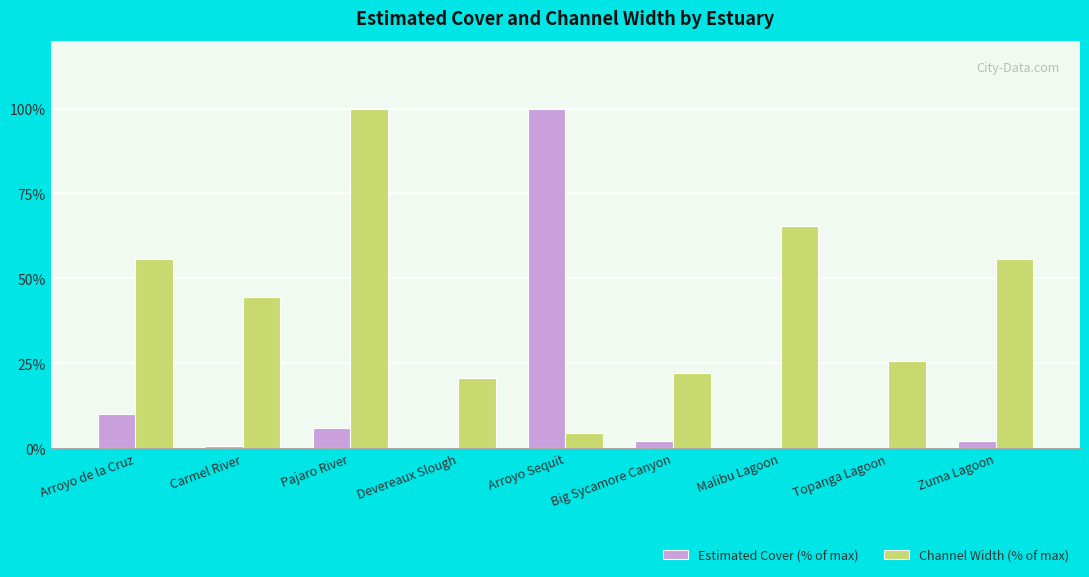

How many groups of bars are there?

9